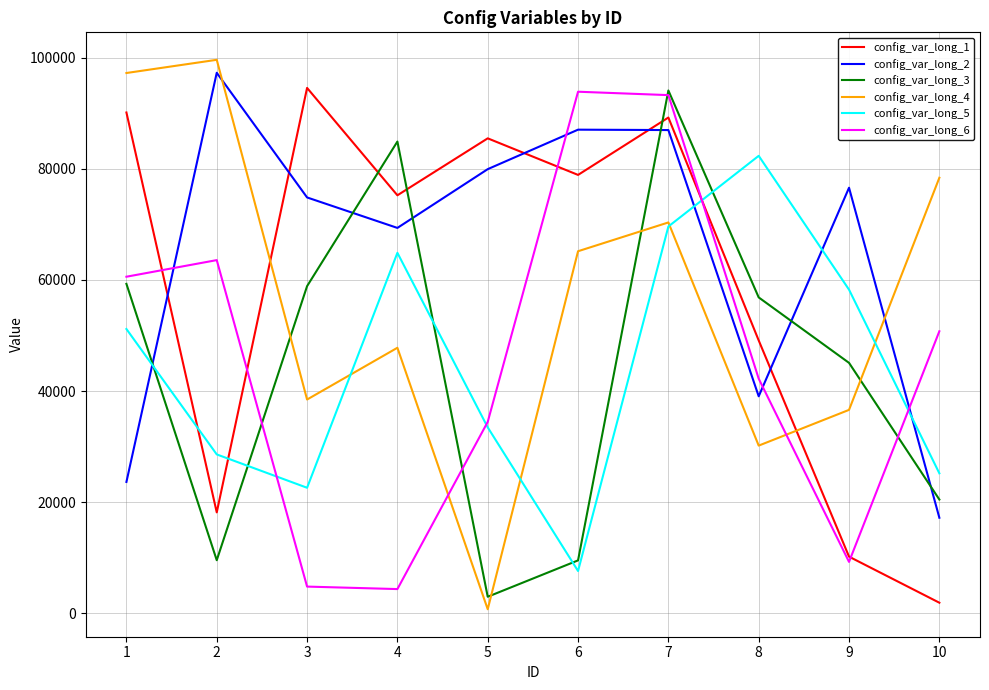

What is the minimum value for config_var_long_2?

17217